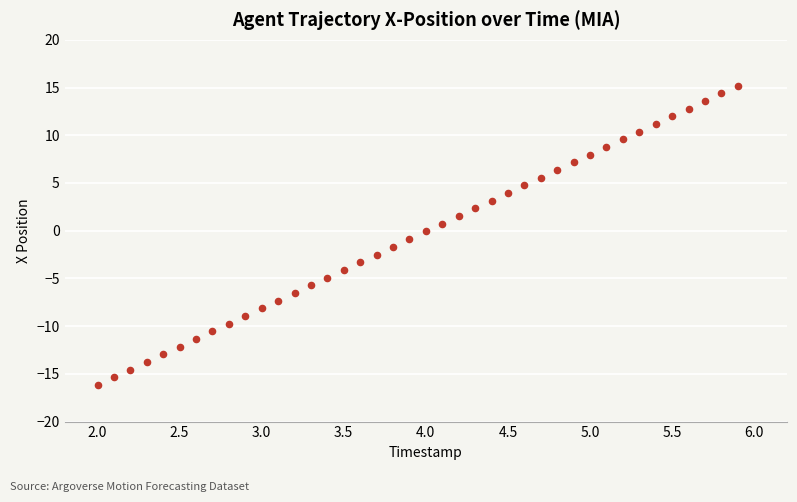

What is the range of X values (max minus min)?

3.9